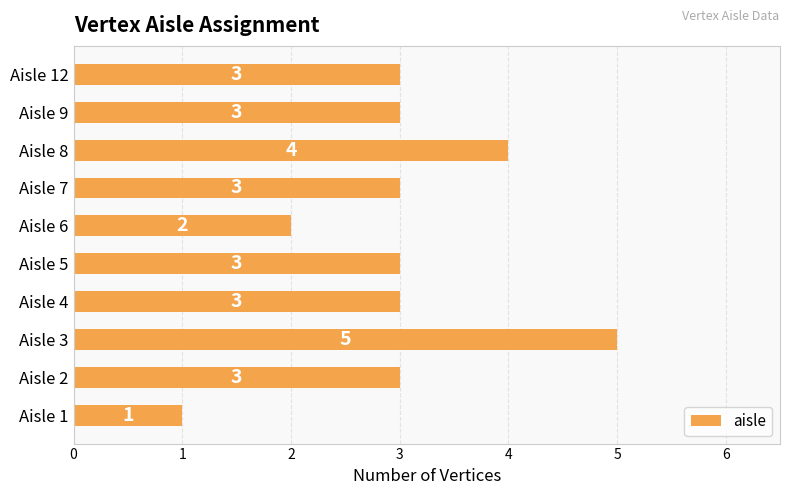

Count the values in the range 3 to 4.

7